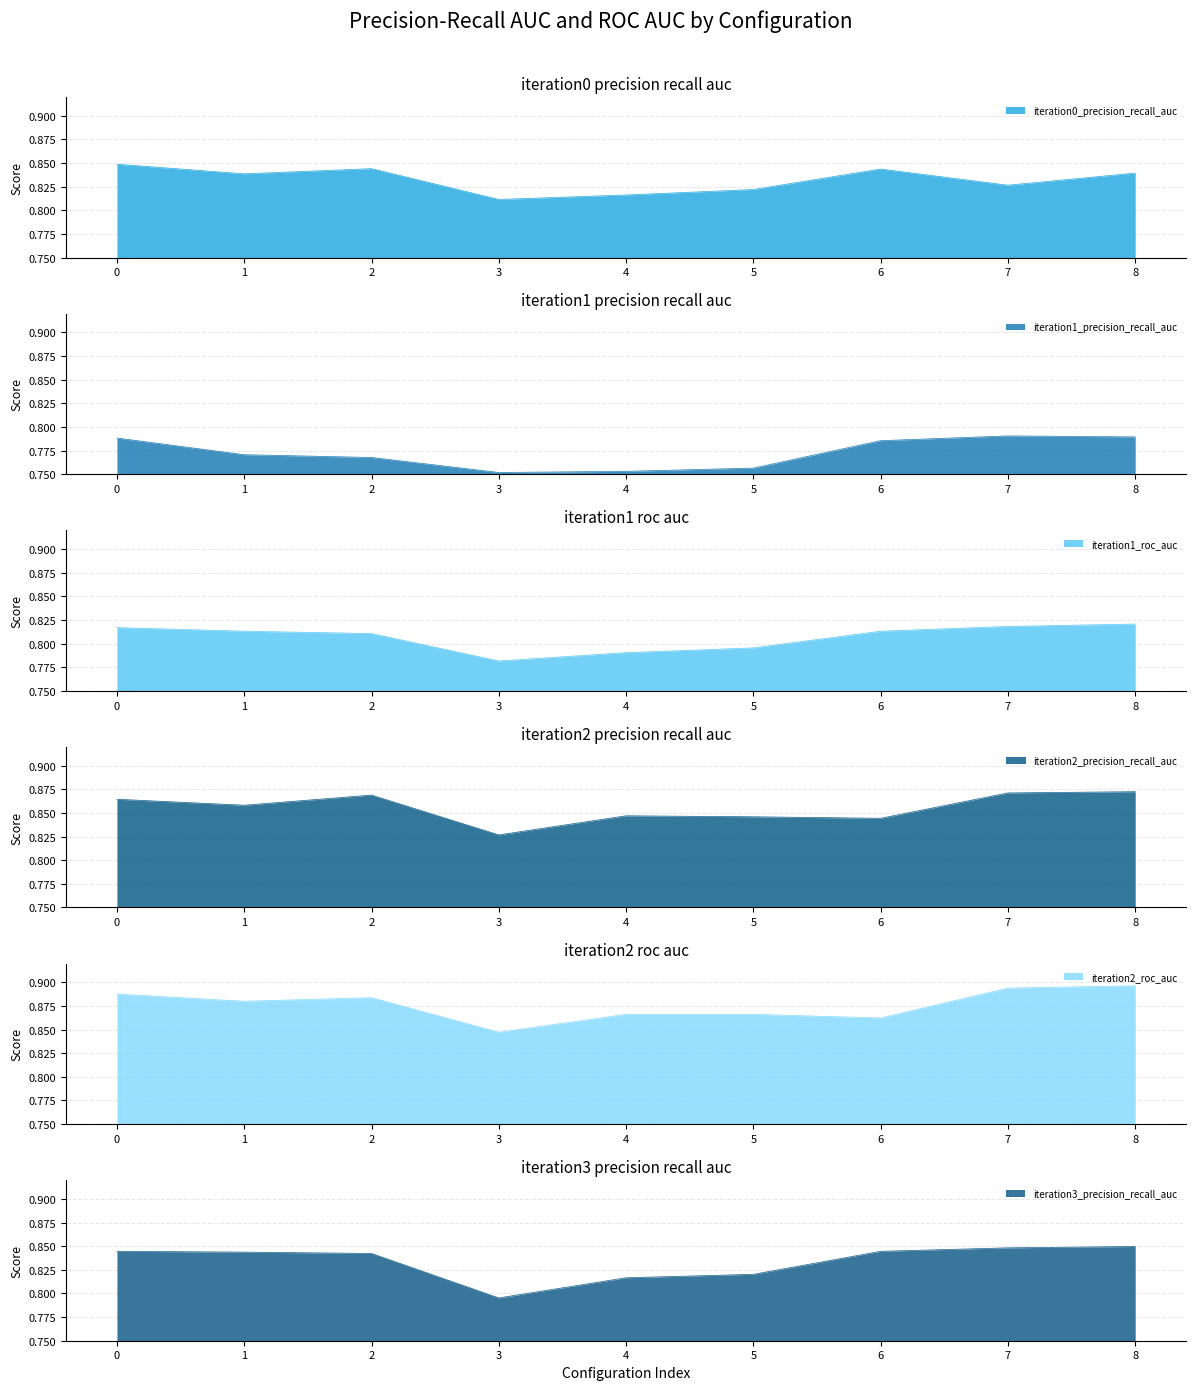

What are all the series names shown in the legend?

iteration0_precision_recall_auc, iteration1_precision_recall_auc, iteration1_roc_auc, iteration2_precision_recall_auc, iteration2_roc_auc, iteration3_precision_recall_auc